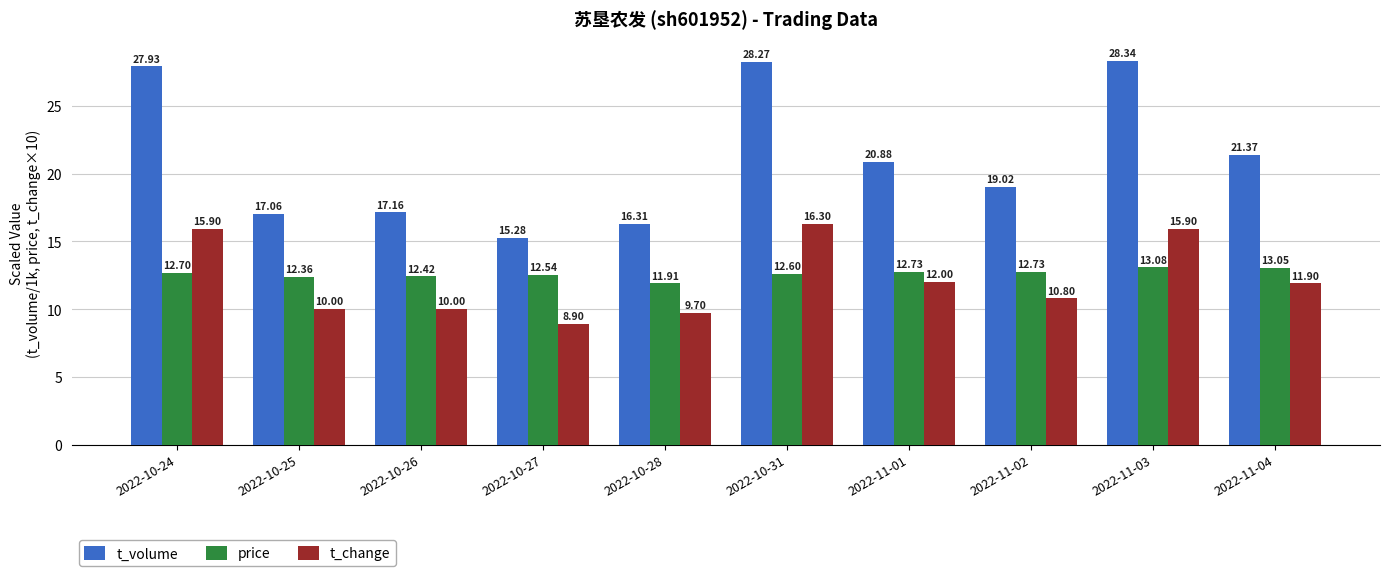

Rank the series by their maximum value, from lowest to highest.

price, t_change, t_volume